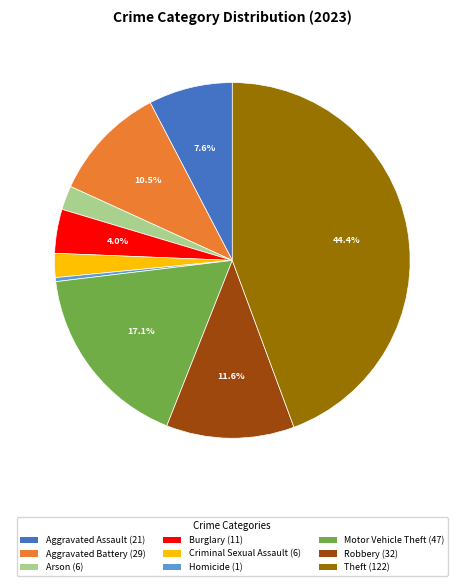

What is the smallest slice in the pie chart?

Homicide